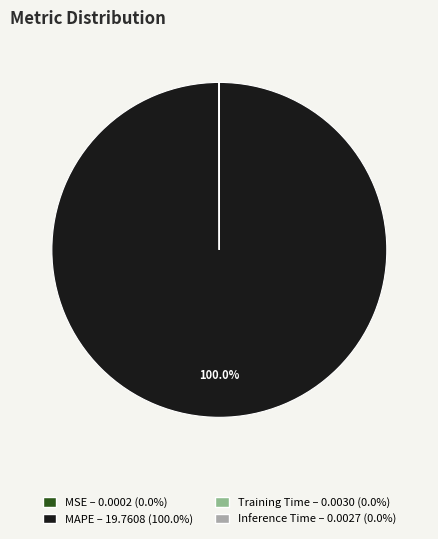

Which category accounts for the majority?

MAPE